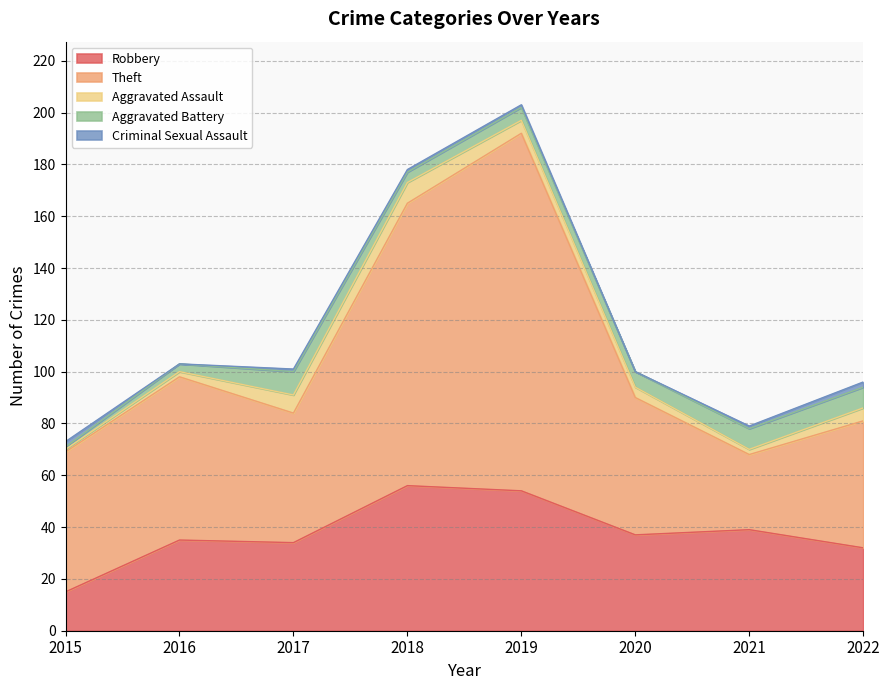

How many intersections are there between Criminal Sexual Assault and Aggravated Assault?

1